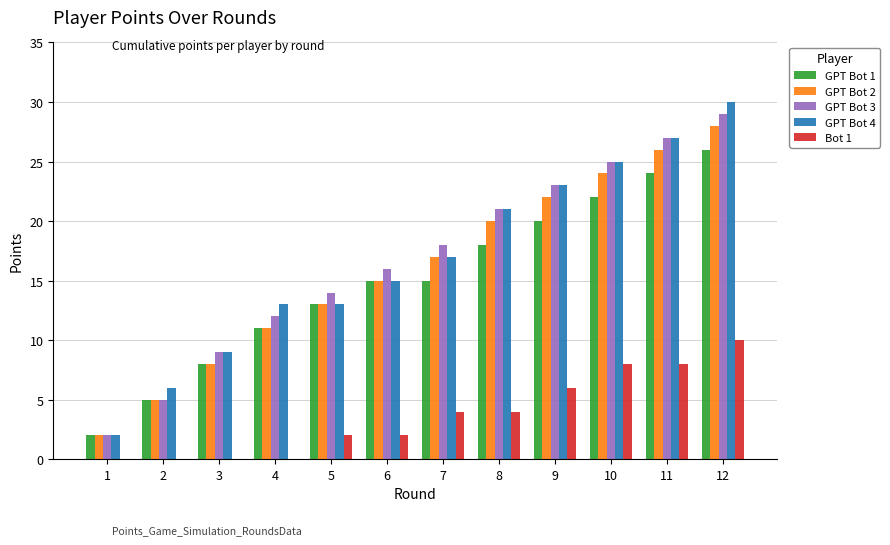

What is the greatest value displayed?

30